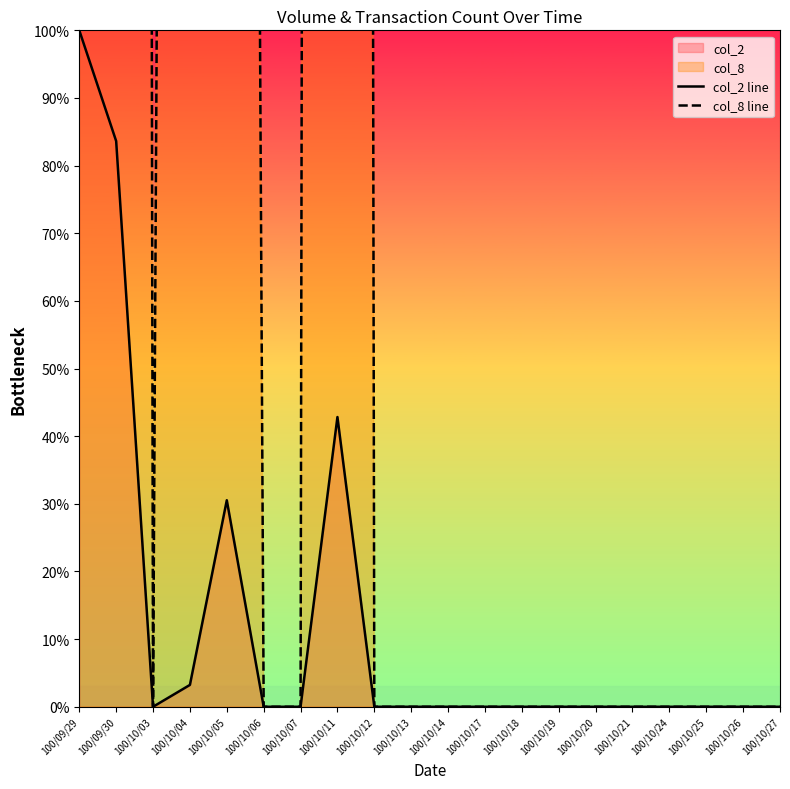

Which category has the highest value in the col_8 line series?

100/09/29